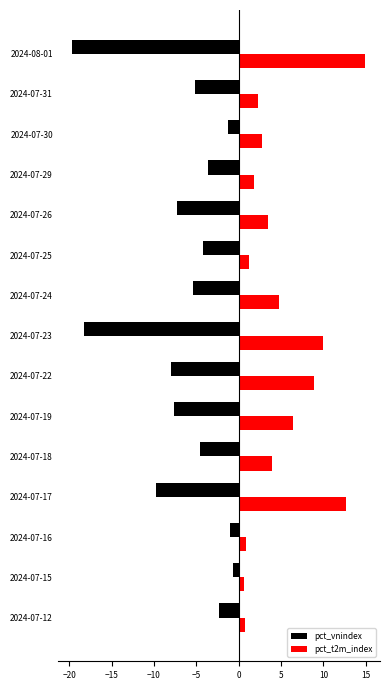

At how many categories does at least one series exceed 5?

5